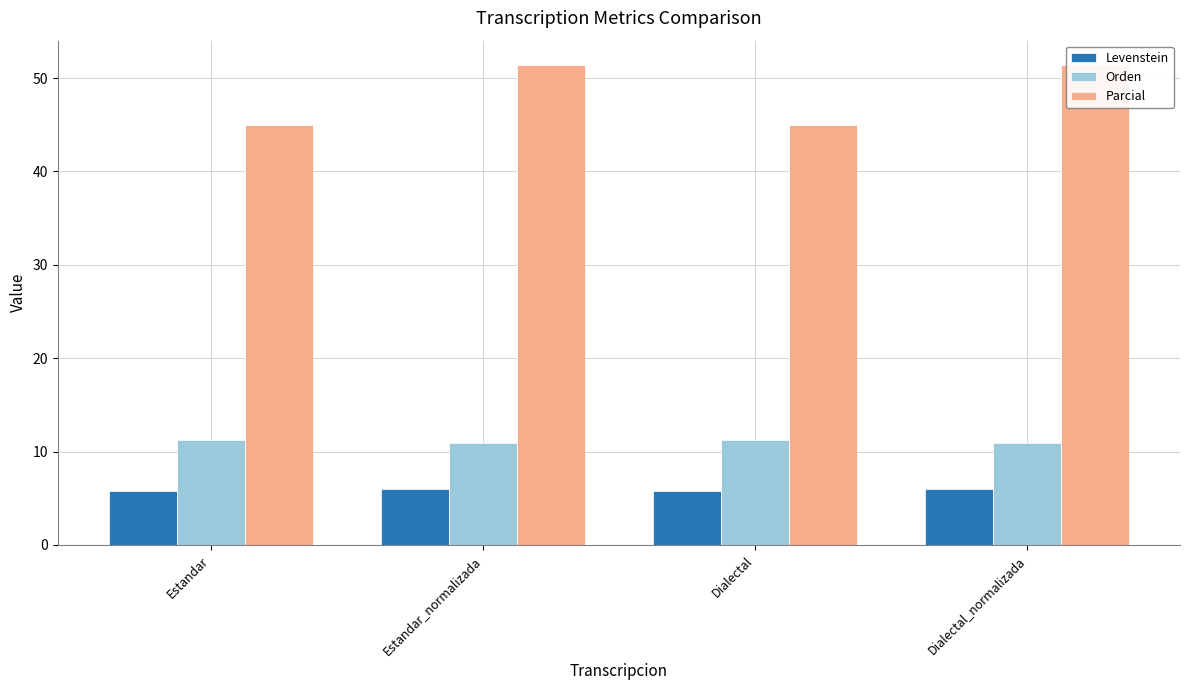

Rank the categories by Levenstein value from lowest to highest.

Estandar, Dialectal, Estandar_normalizada, Dialectal_normalizada